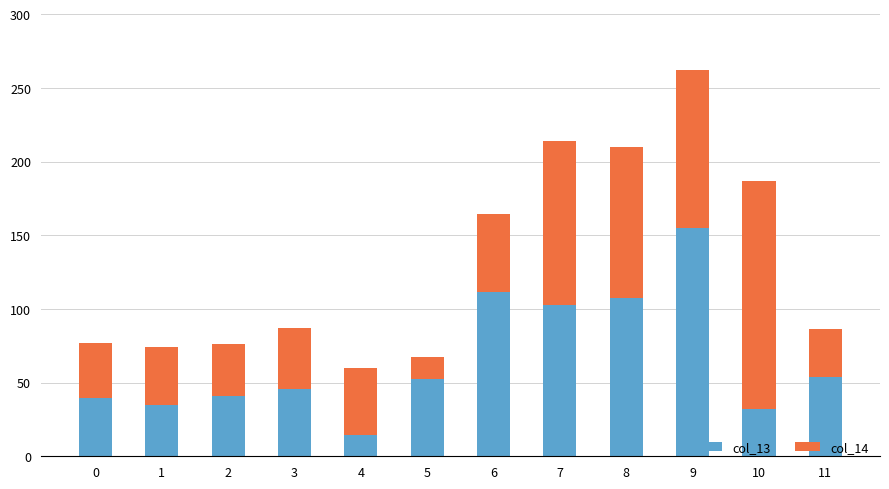

Are the bars horizontal?

No